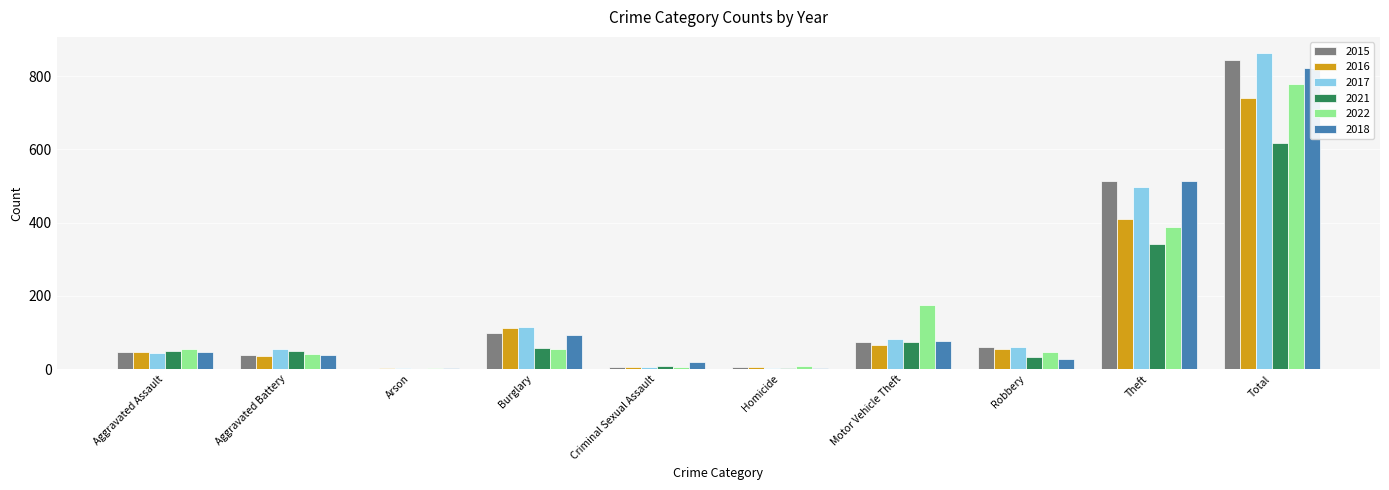

What is the difference between the second highest and minimum values in the 2021 series?

340